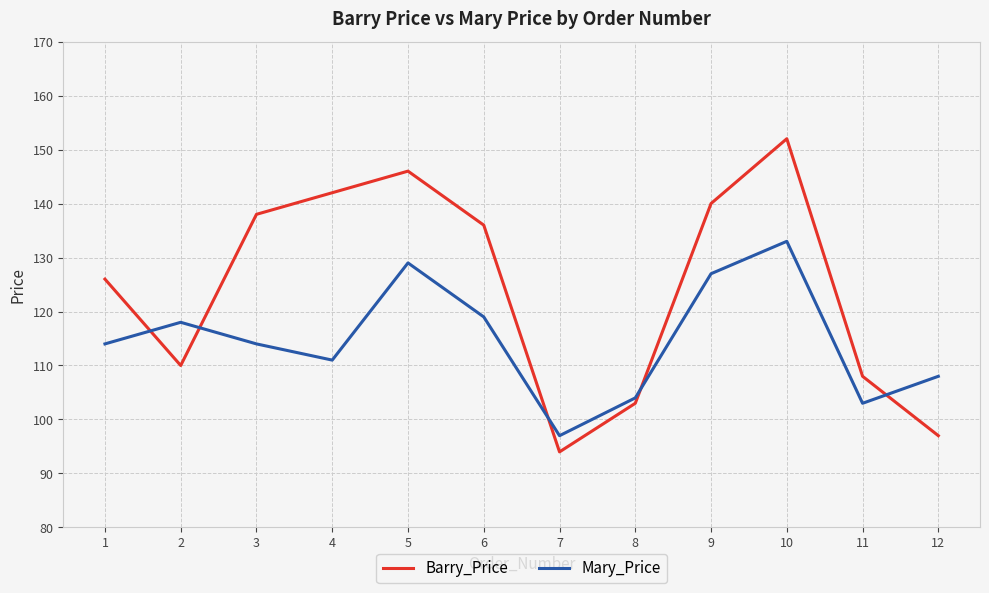

Is this an area chart (filled region under the line)?

No